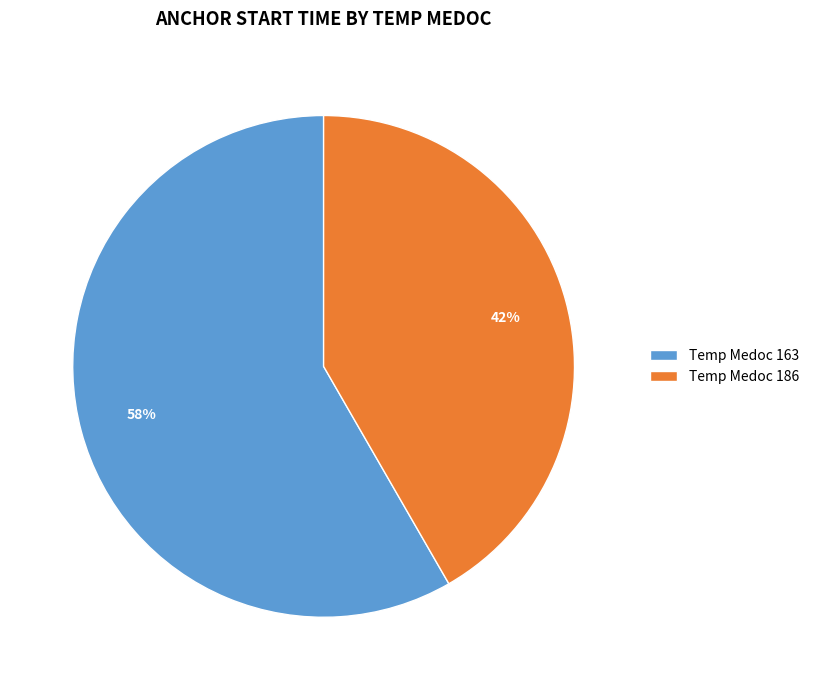

Approximately how many times larger is the value at Temp Medoc 186 compared to Temp Medoc 163?

0.7